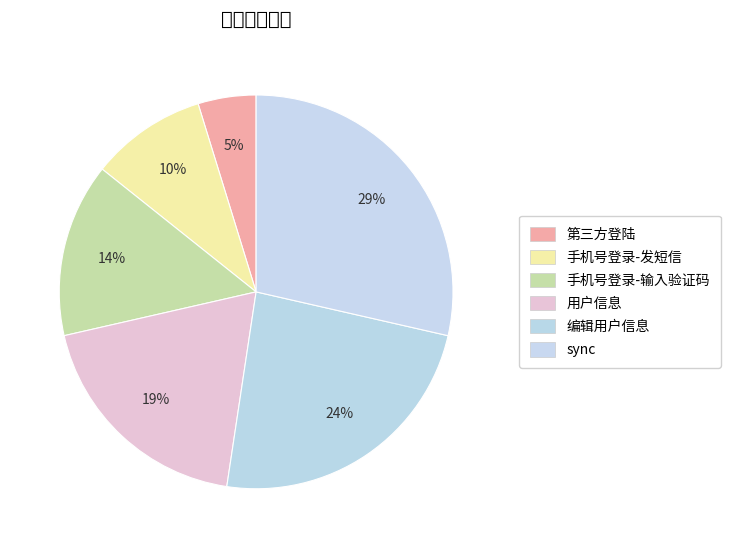

To the nearest percent, what is the difference between the 手机号登录-发短信 and 第三方登陆 slice percentages?

5%